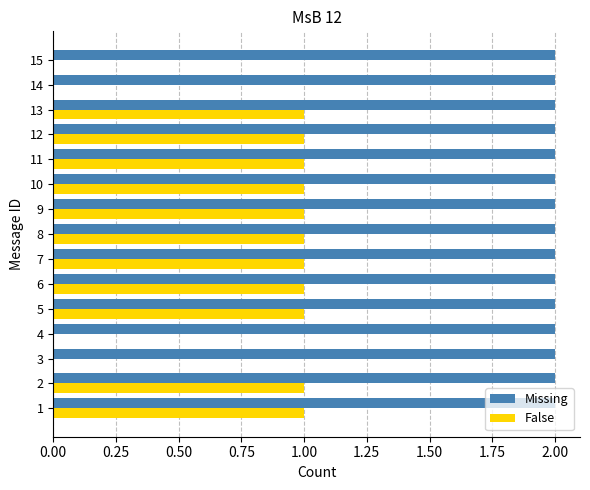

What is the sum of all Missing values?

30